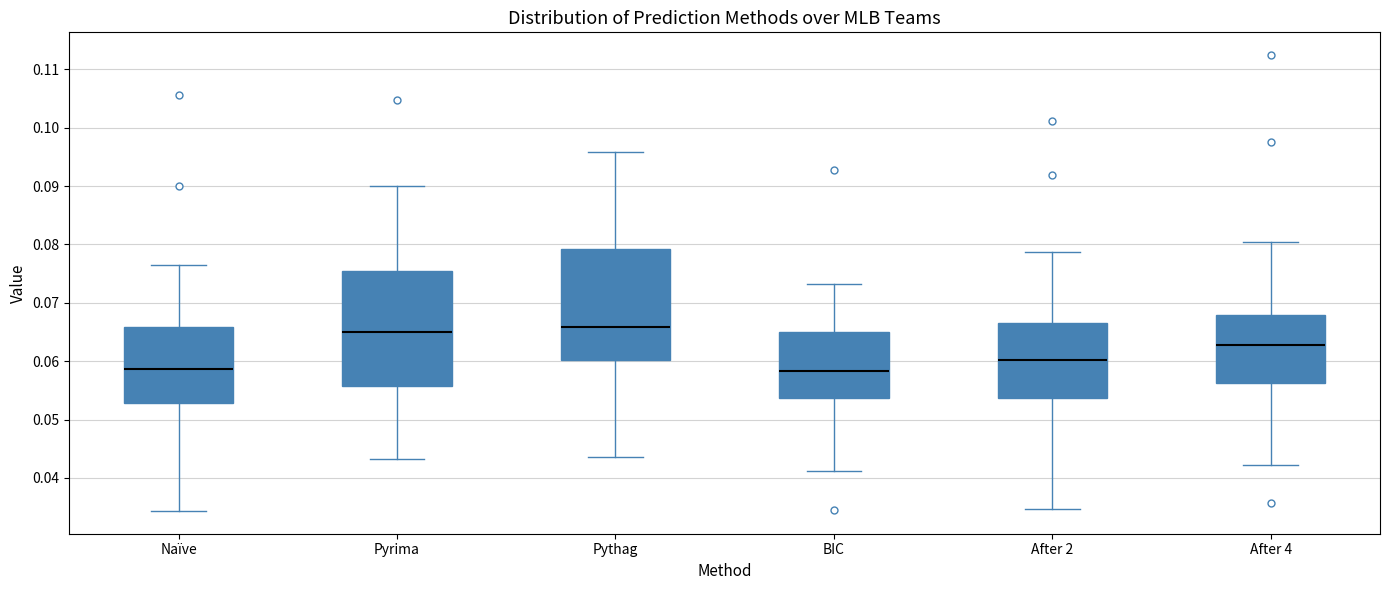

Reading left to right, transcribe this box plot: for each box, give where its median line is, the range the box spans, and where its two whiskers end, as read against the y-axis. The values are not printed on the chart, so give them approximately, as read against the axis.

Naïve: median 0.059, box 0.053 to 0.066, whiskers 0.034 to 0.076
Pyrima: median 0.065, box 0.056 to 0.075, whiskers 0.043 to 0.090
Pythag: median 0.066, box 0.060 to 0.079, whiskers 0.044 to 0.096
BIC: median 0.058, box 0.054 to 0.065, whiskers 0.041 to 0.073
After 2: median 0.060, box 0.054 to 0.067, whiskers 0.035 to 0.079
After 4: median 0.063, box 0.056 to 0.068, whiskers 0.042 to 0.080